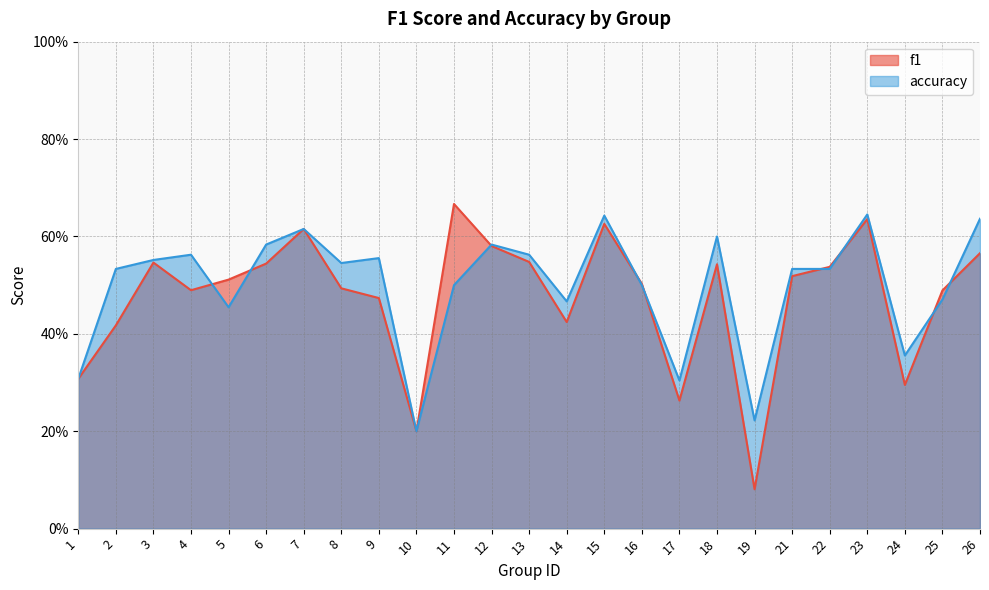

True or false: f1 has a value of 0.8 at 25.

False